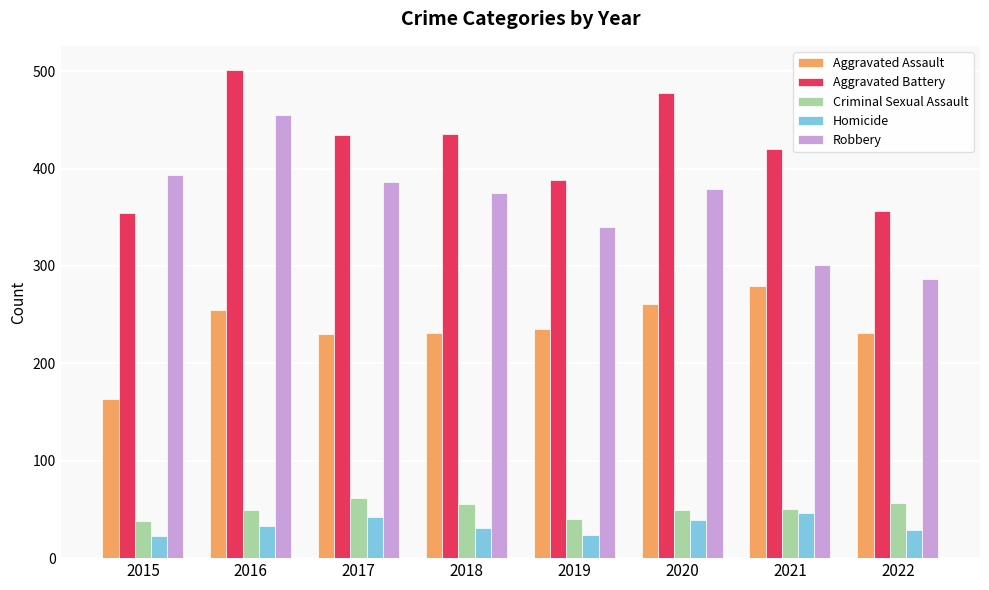

At which category does the chart reach its peak across all series?

2016